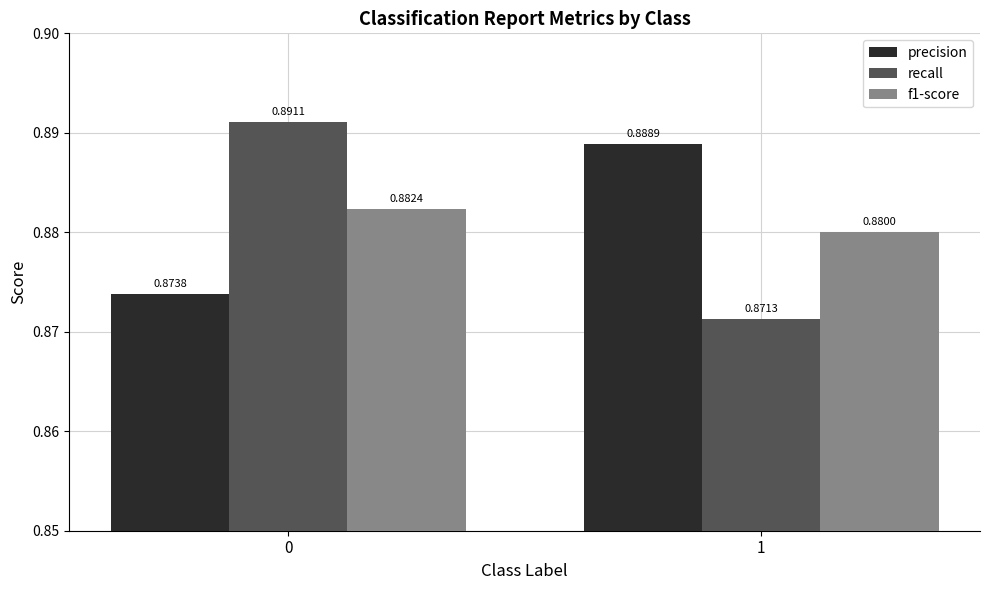

Count the precision values in the range 0 to 1.

2